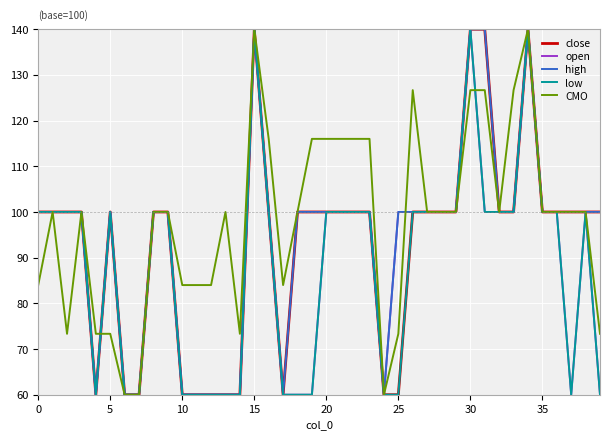

What is the minimum value shown in the chart?

60.0